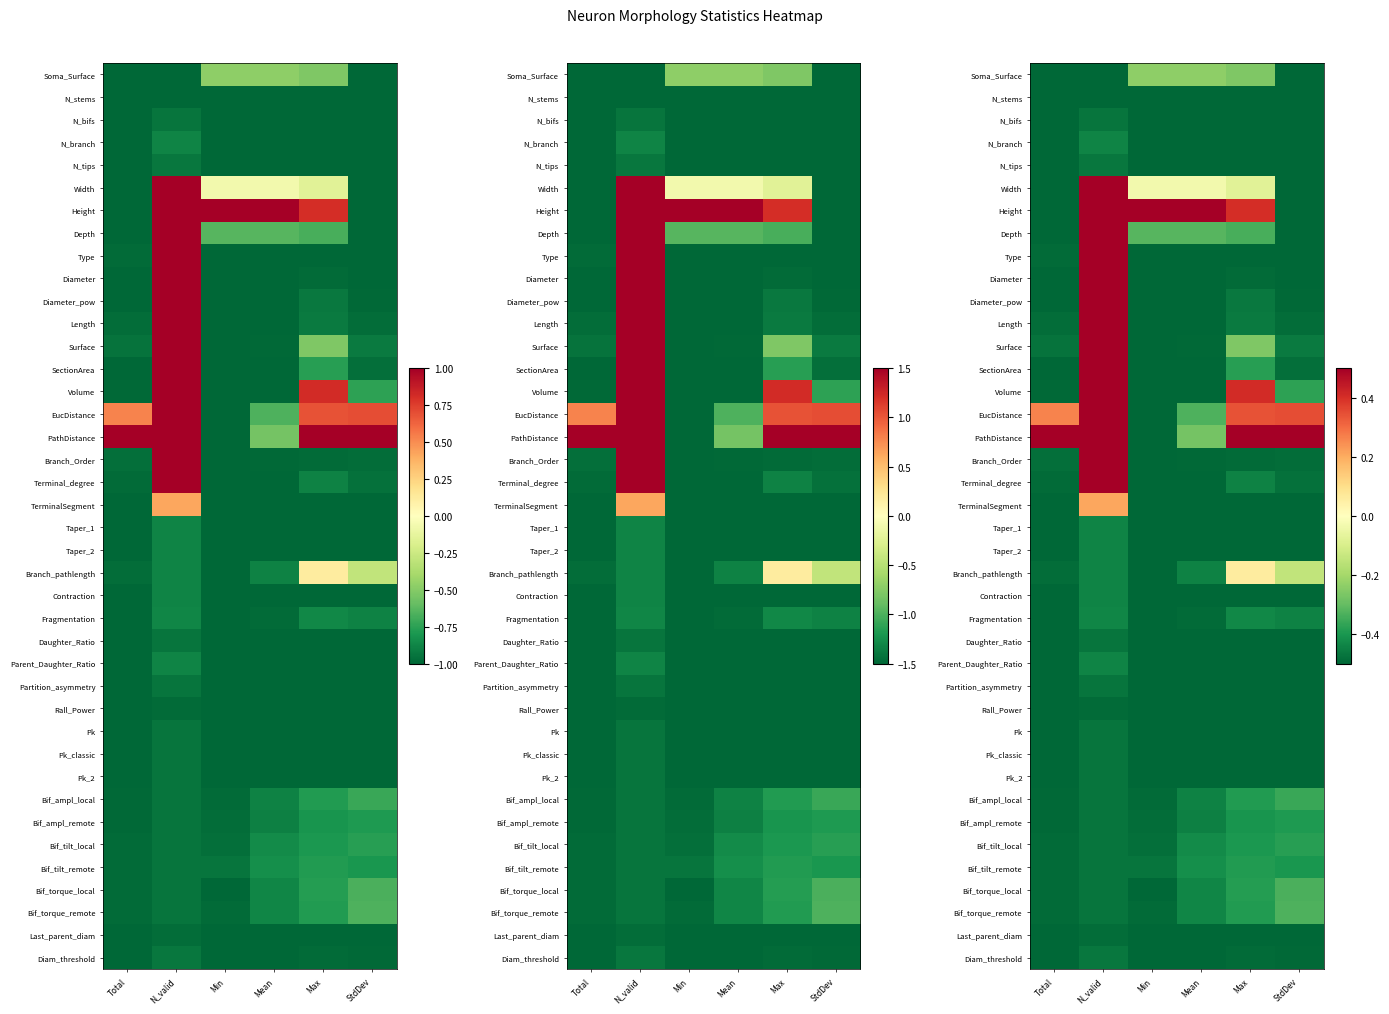

Is it true that Height equals 0.8 at Mean?

False